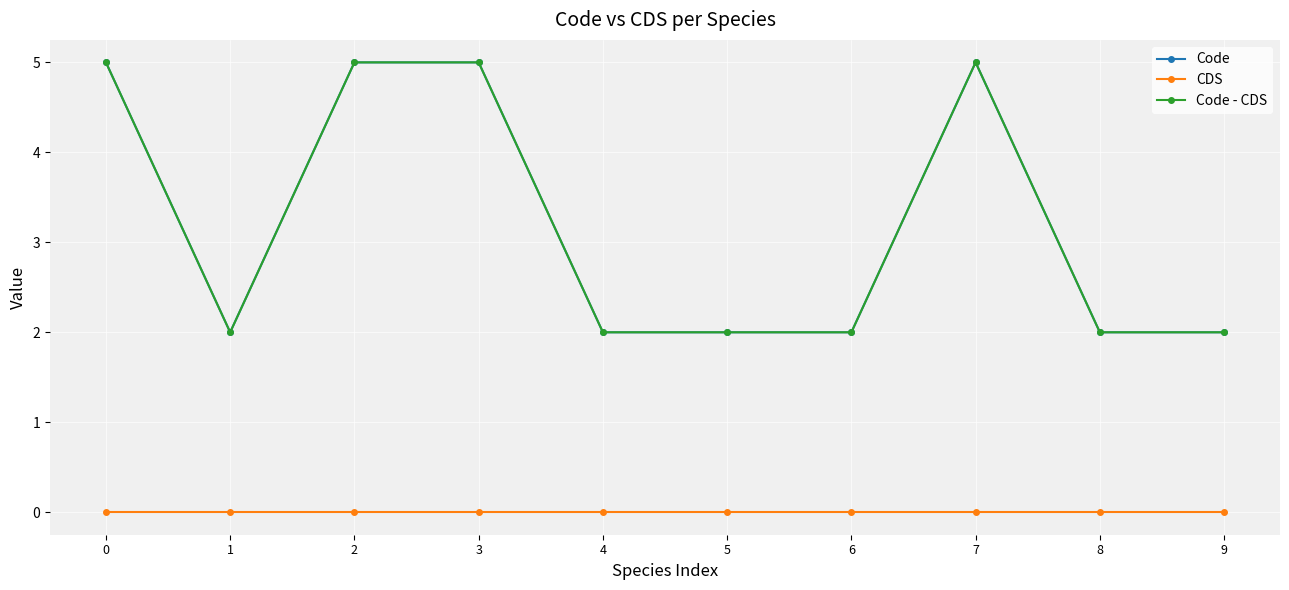

Between 7 and 9, which series saw the biggest shift?

Code